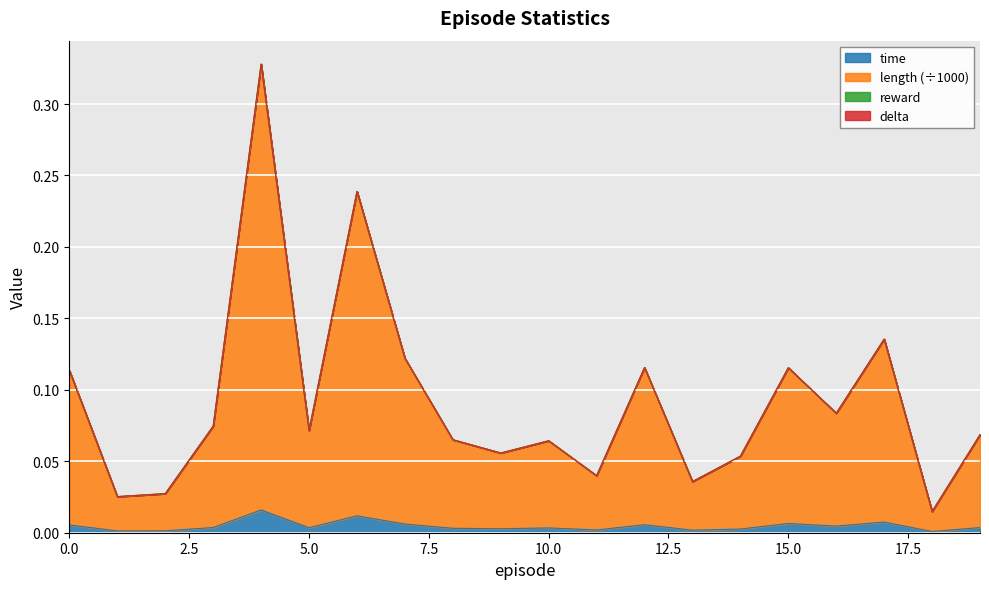

True or false: time and length cross at least once.

False